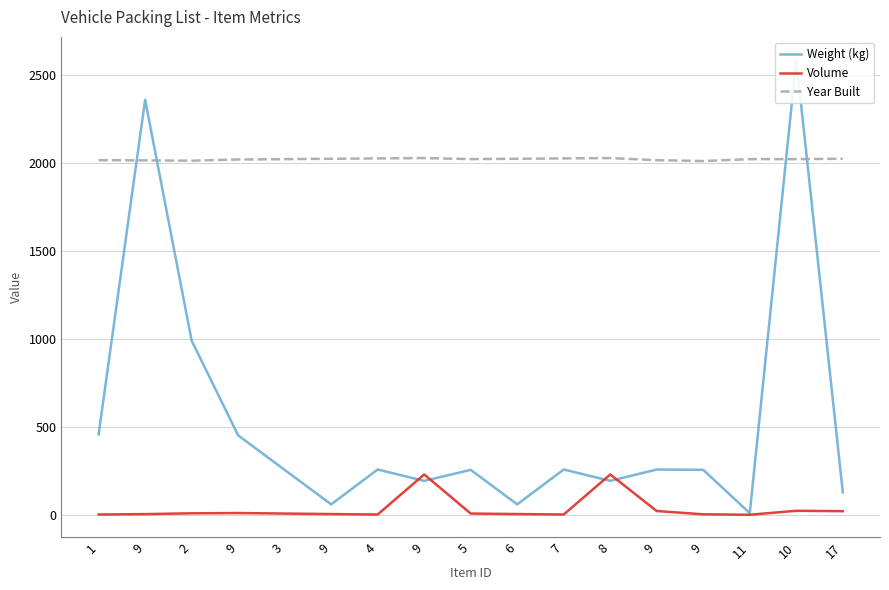

What is the difference between the maximum and minimum values in the Volume series?

228.8